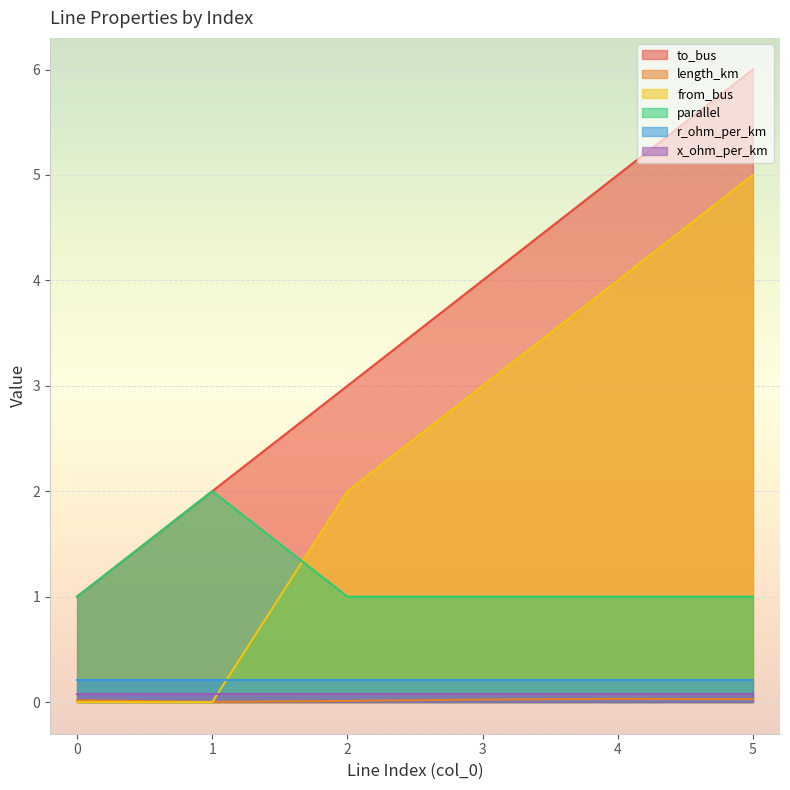

True or false: to_bus and x_ohm_per_km cross at least once.

False